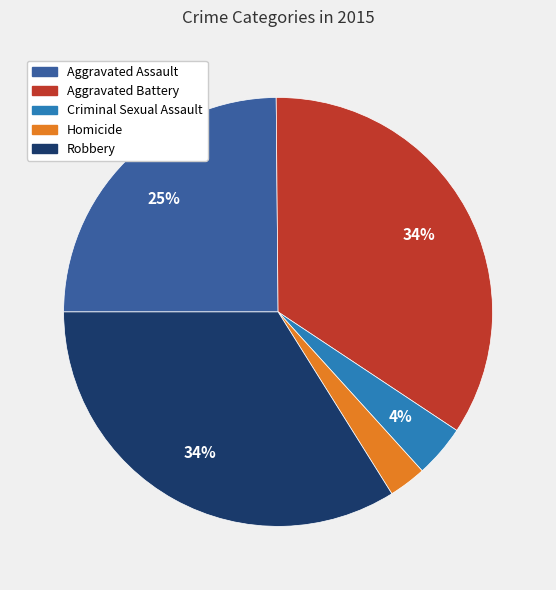

Which category has the smallest portion of the pie?

Homicide